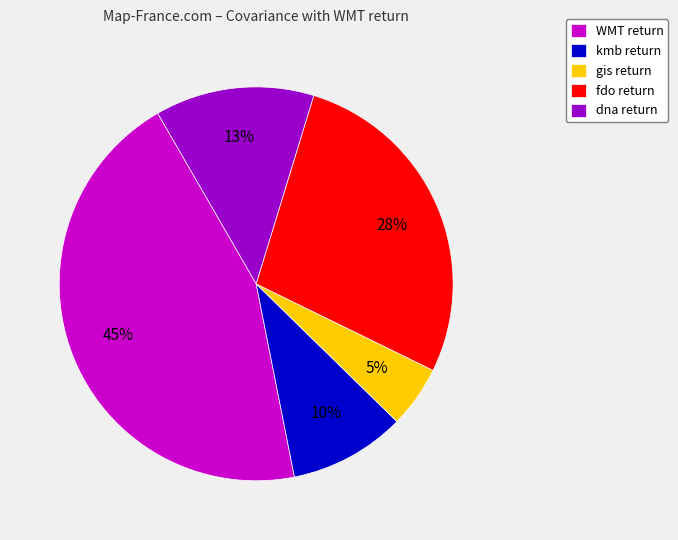

How many slices are in this pie chart?

5